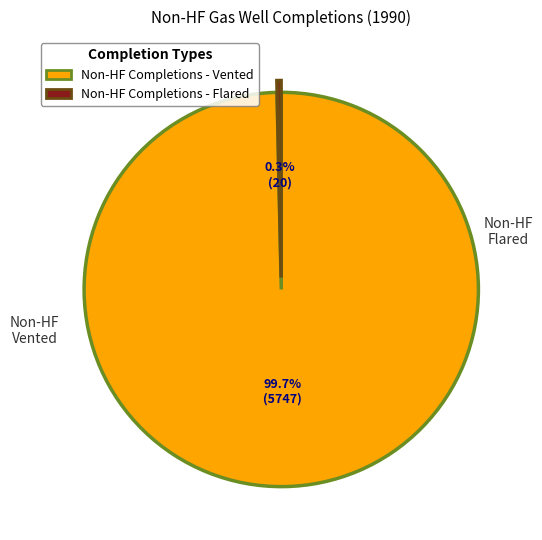

Combined, what portion of the pie is Non-HF Completions - Flared and Non-HF Completions - Vented?

100.0%